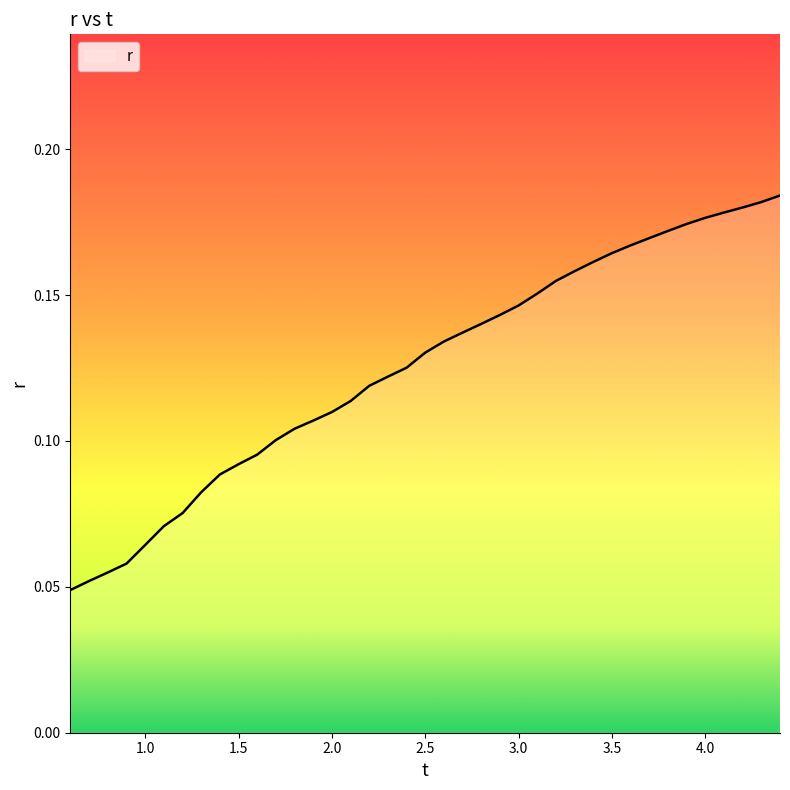

What is the difference between the maximum and minimum values?

0.1